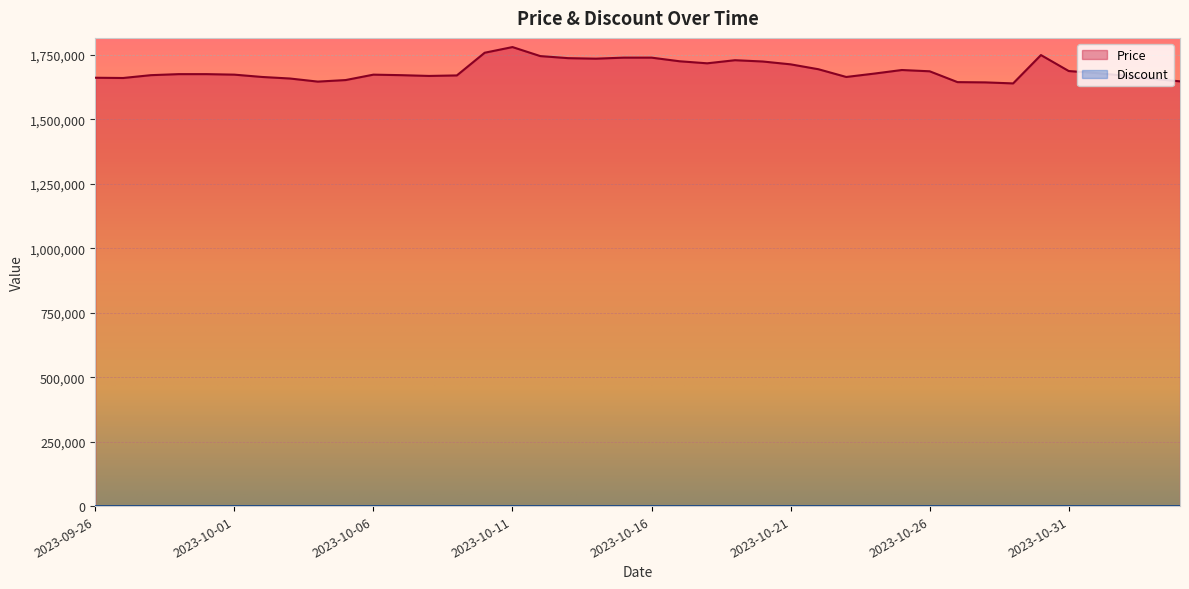

True or false: the data has more than 1 interior local peaks.

True